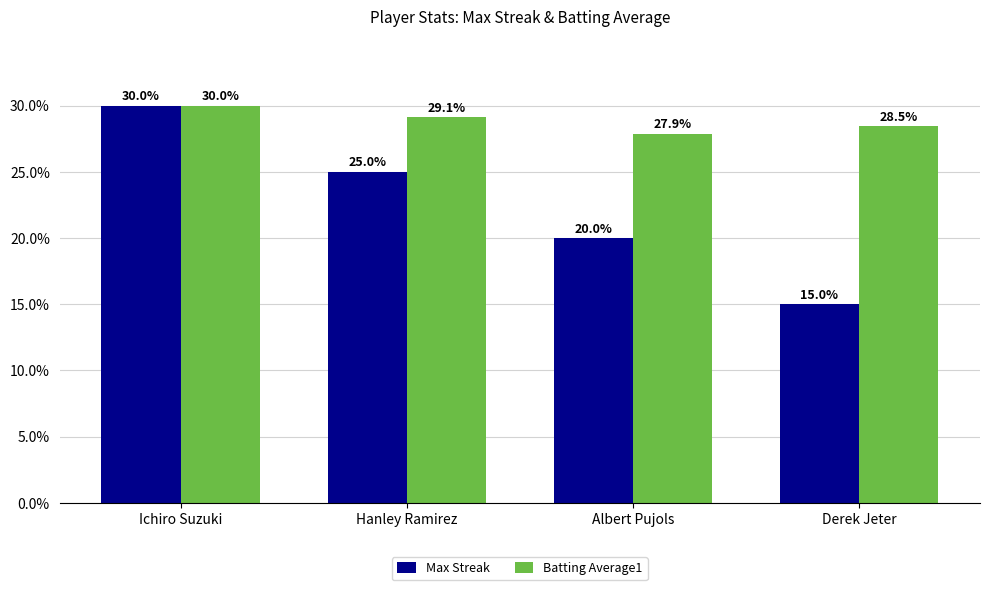

What are all the series names shown in the legend?

Max Streak, Batting Average1